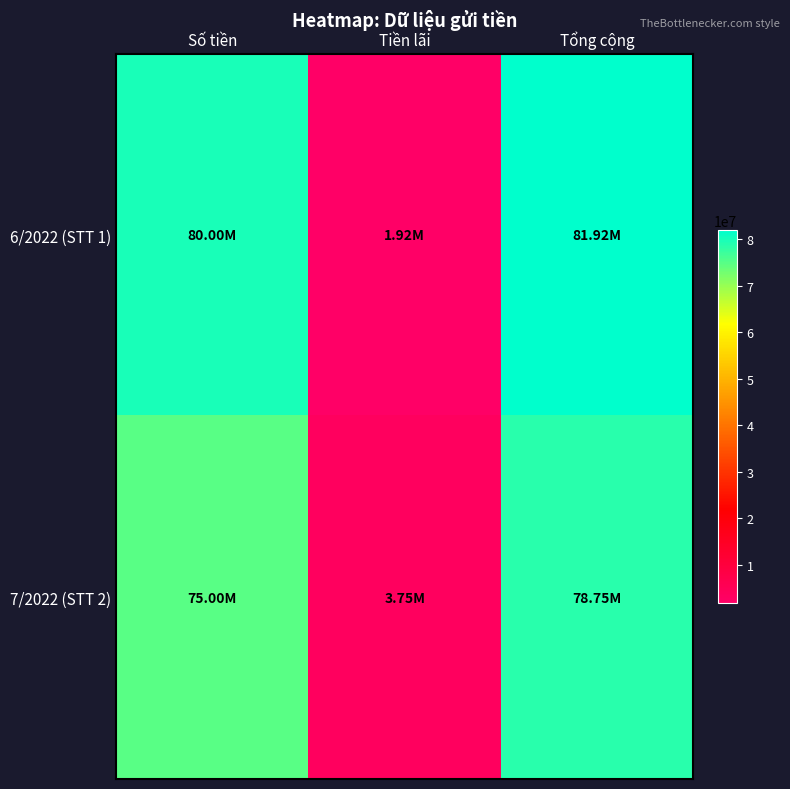

Rank the series at Tiền lãi from highest to lowest value.

7/2022 (STT 2), 6/2022 (STT 1)